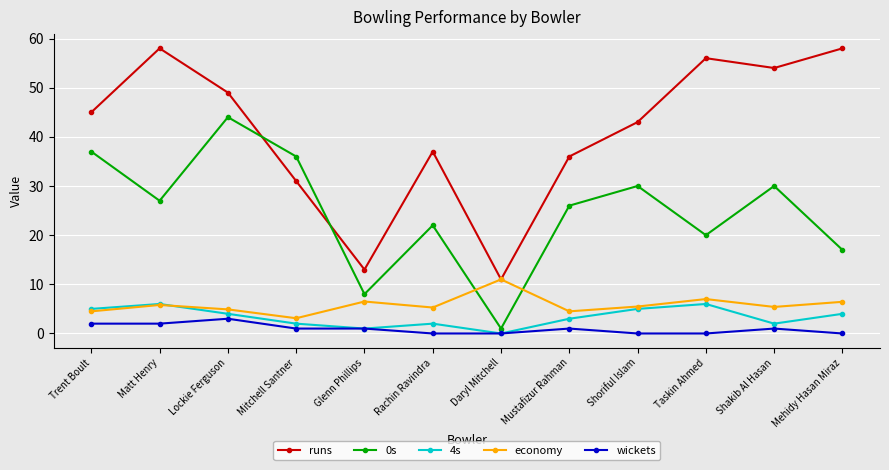

In 0s, how many points are lower than both neighbors (excluding endpoints)?

4